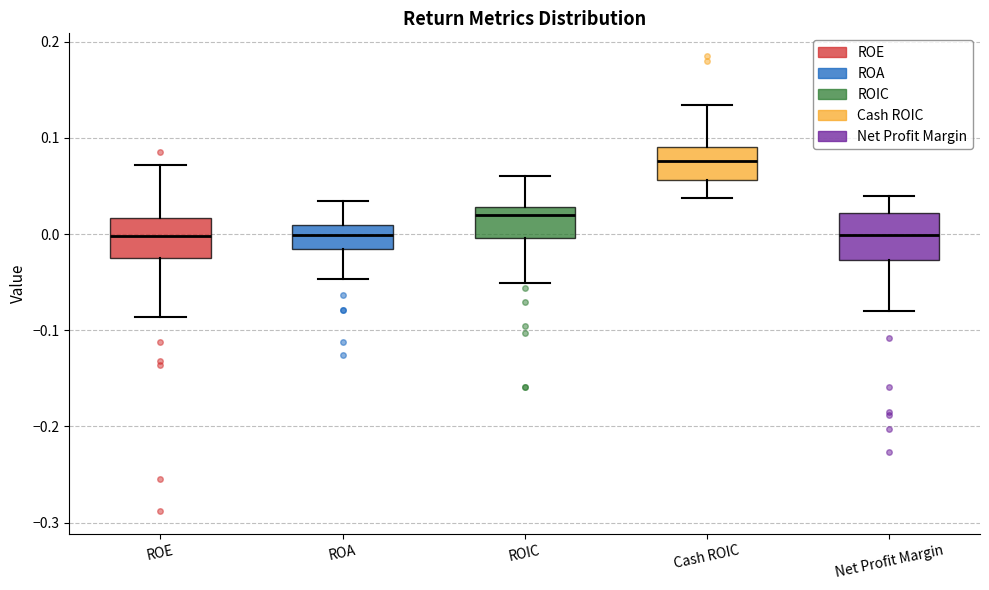

Where does the lower whisker of the box for ROE end on the y-axis? The values are not printed on the chart, so give them approximately, as read against the axis.

-0.09